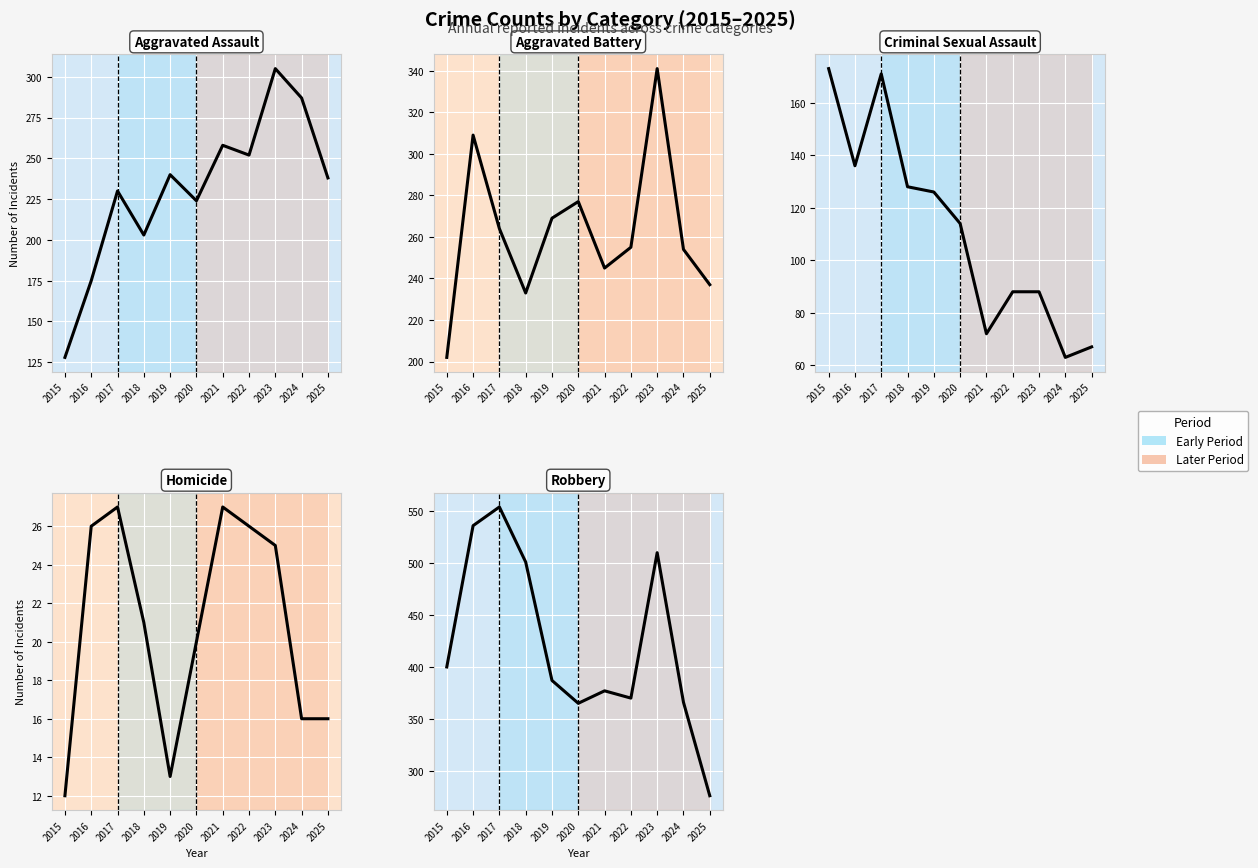

Reading left to right, list all the values displayed in this chart.

Aggravated Assault: 128	175	230	203	240	224	258	252	305	287	238
Aggravated Battery: 202	309	264	233	269	277	245	255	341	254	237
Criminal Sexual Assault: 173	136	171	128	126	114	72	88	88	63	67
Homicide: 12	26	27	21	13	20	27	26	25	16	16
Robbery: 400	536	554	501	387	365	377	370	510	366	276